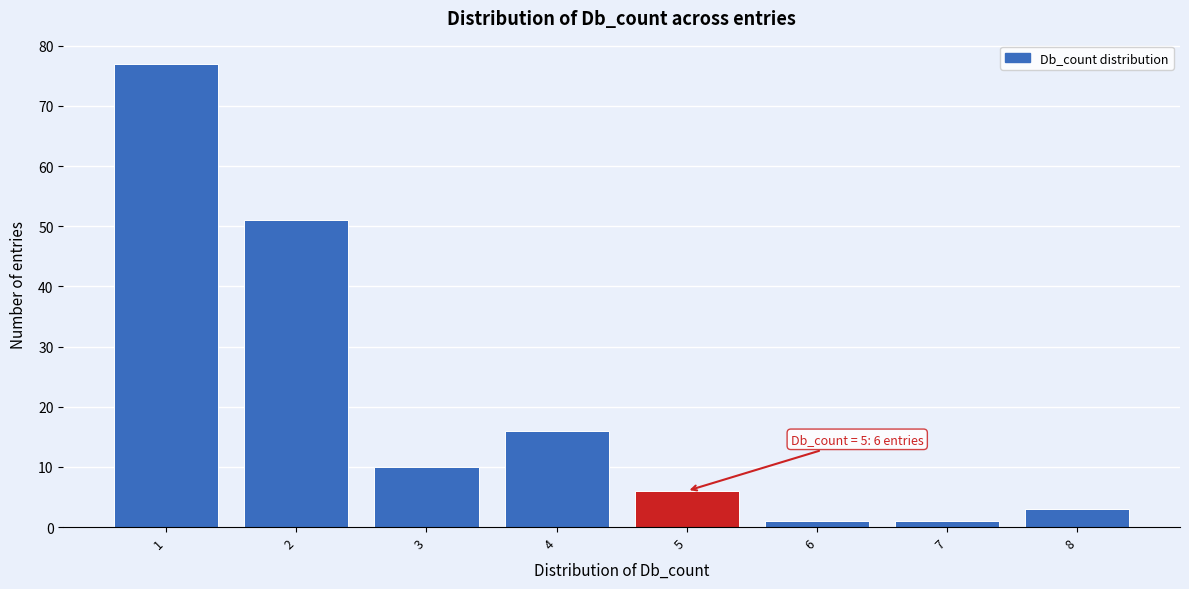

Which range on the x-axis has the tallest bar?

0.5 to 1.5